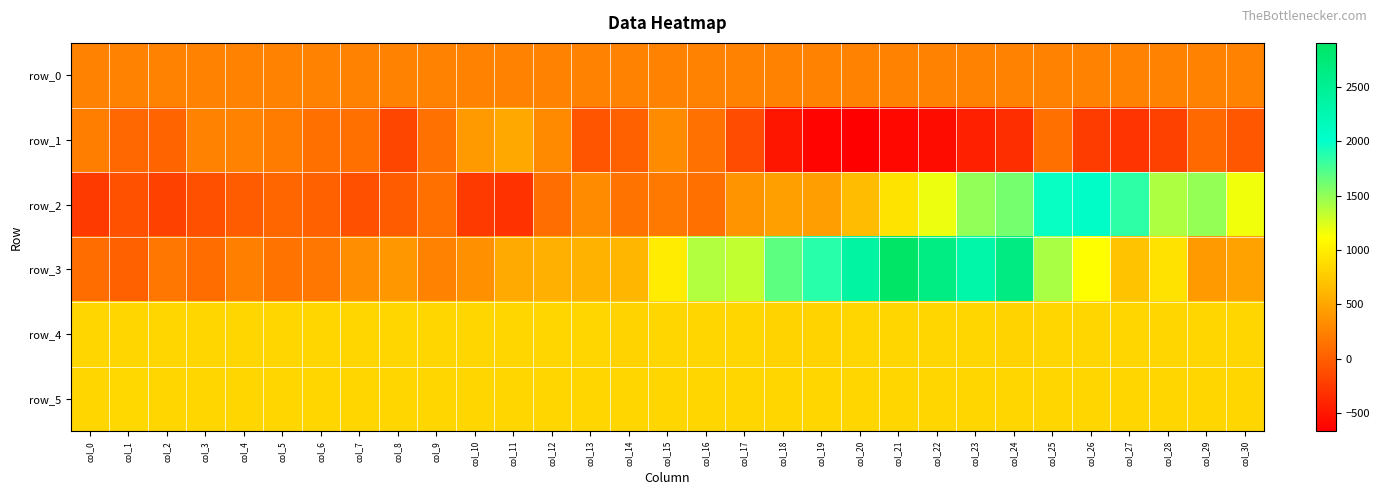

What value does the row_5 series have at col_26?

830.0